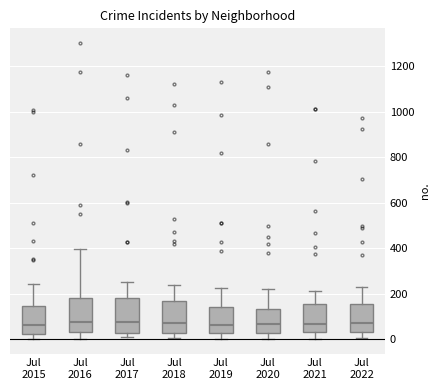

Reading left to right, transcribe this box plot: for each box, give where its median line is, the range the box spans, and where its two whiskers end, as read against the y-axis. The values are not printed on the chart, so give them approximately, as read against the axis.

Jul 2015: median 60, box 20 to 140, whiskers 0 to 240
Jul 2016: median 80, box 40 to 180, whiskers 0 to 400
Jul 2017: median 80, box 20 to 180, whiskers 0 to 260
Jul 2018: median 80, box 20 to 160, whiskers 0 to 240
Jul 2019: median 60, box 20 to 140, whiskers 0 to 220
Jul 2020: median 60, box 20 to 140, whiskers 0 to 220
Jul 2021: median 60, box 40 to 160, whiskers 0 to 220
Jul 2022: median 80, box 40 to 160, whiskers 0 to 220